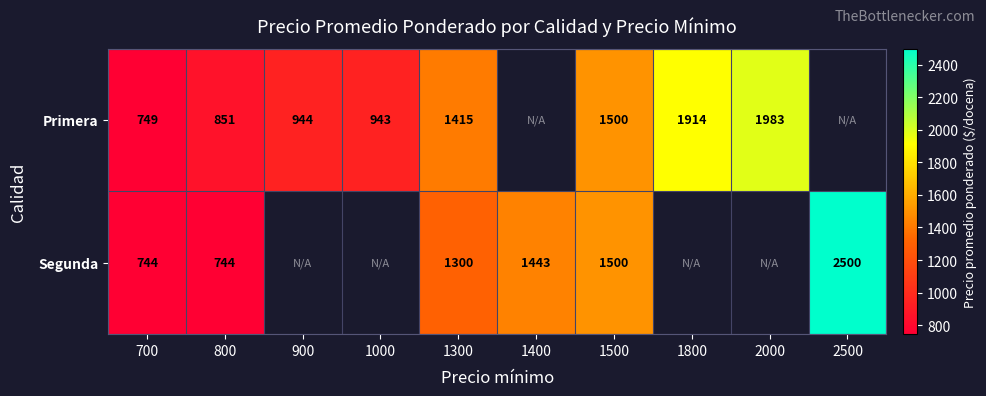

The Primera series shows 443 at 1000. True or false?

False